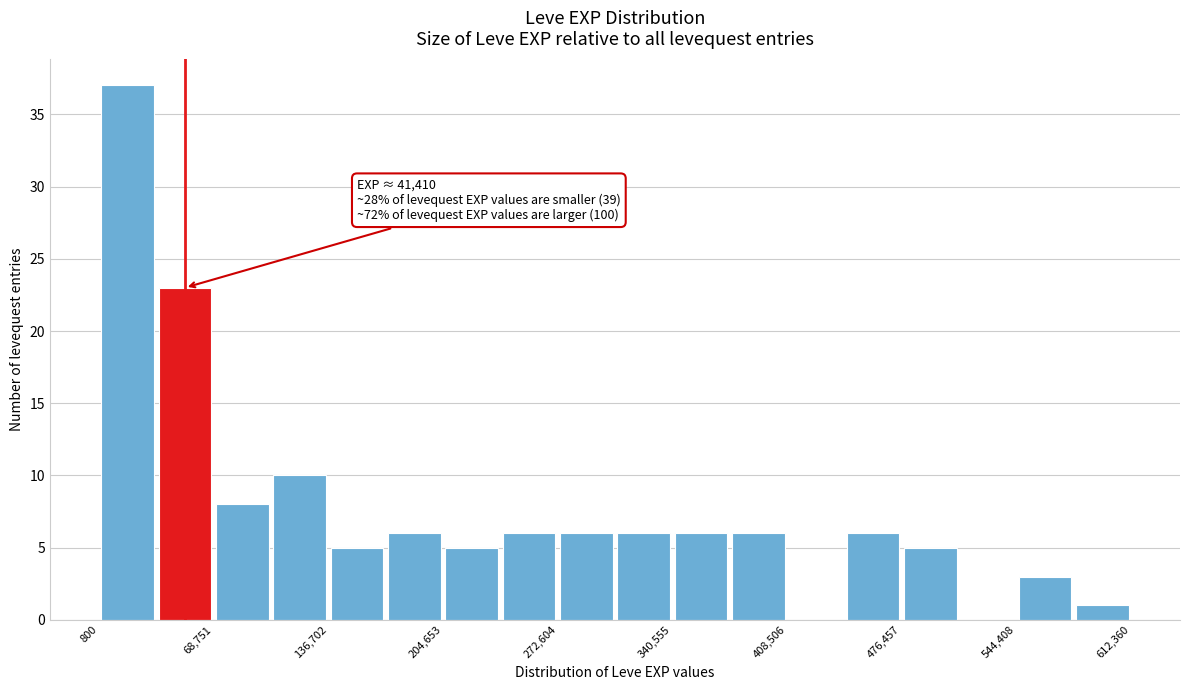

Around what value on the x-axis is the tallest bar? Give the approximate position of its centre, as read against the axis.

20000